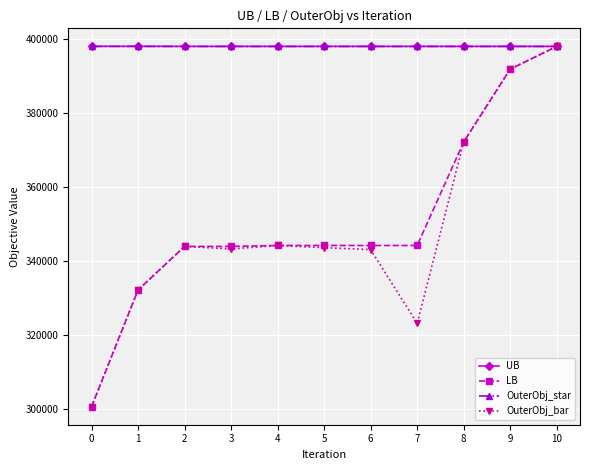

Reading left to right, transcribe all the data shown in this chart.

UB: 398097.0	398104.0	398088.0	398088.0	398088.0	398088.0	398088.0	398088.0	398088.0	398088.0	398088.0
LB: 300737.0	332275.0	344041.0	344041.0	344301.0	344301.0	344301.0	344301.0	372267.0	391956.0	398088.0
OuterObj_star: 398097.0	398104.0	398088.0	398088.0	398088.0	398088.0	398088.0	398088.0	398088.0	398088.0	398088.0
OuterObj_bar: 300737.0	332275.0	344041.0	343363.0	344301.0	343710.0	343178.0	323253.0	372267.0	391956.0	398088.0